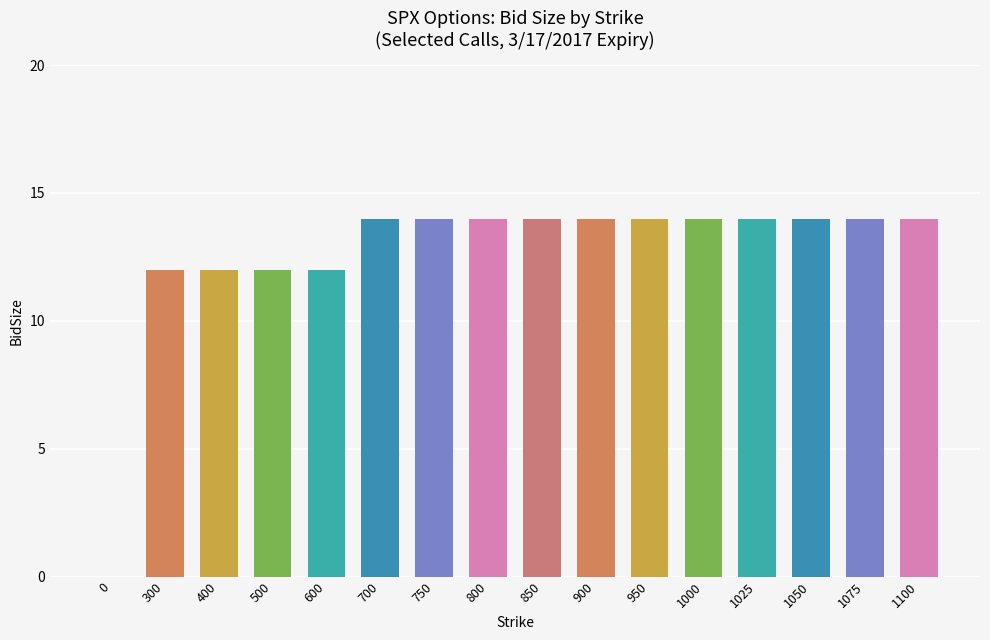

What is the sum of the values at 0 and 500?

12